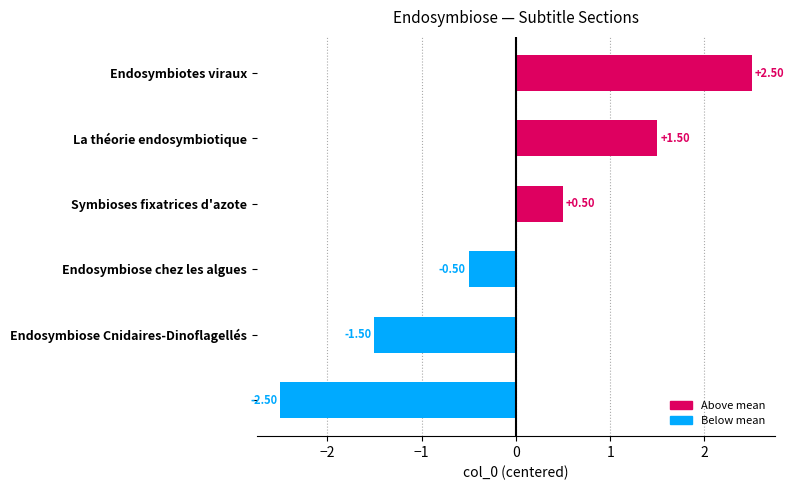

What is the difference between the second highest and second lowest values?

3.0